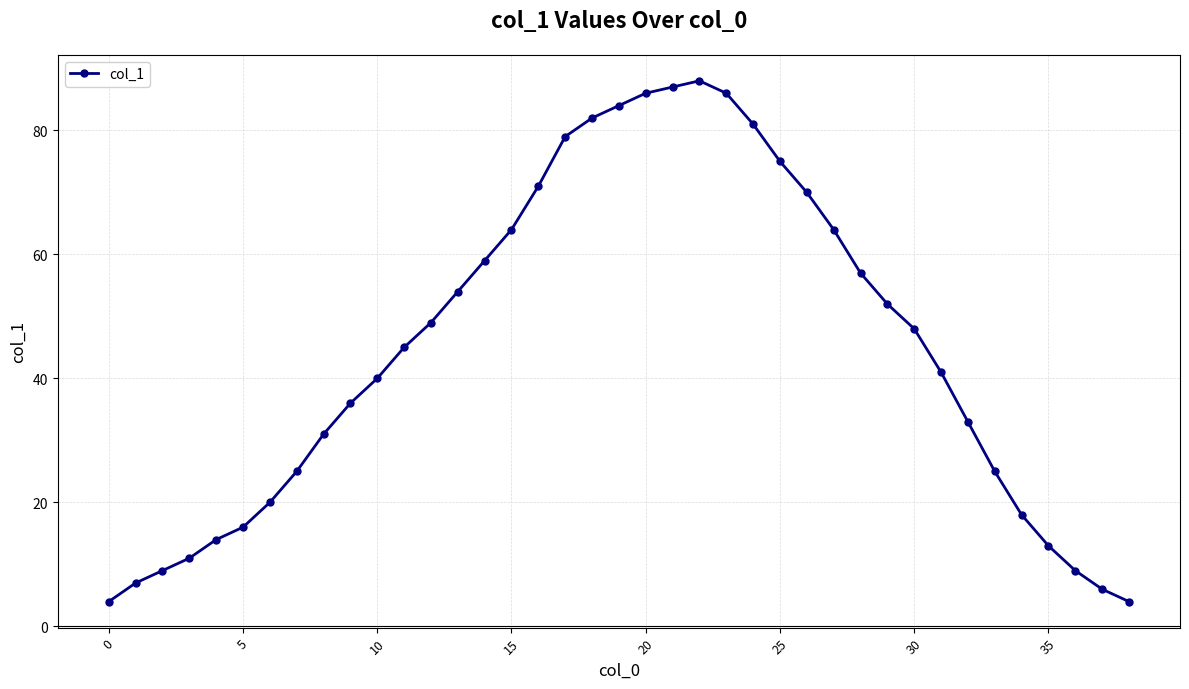

True or false: there are more than 2 points higher than both neighbors.

False